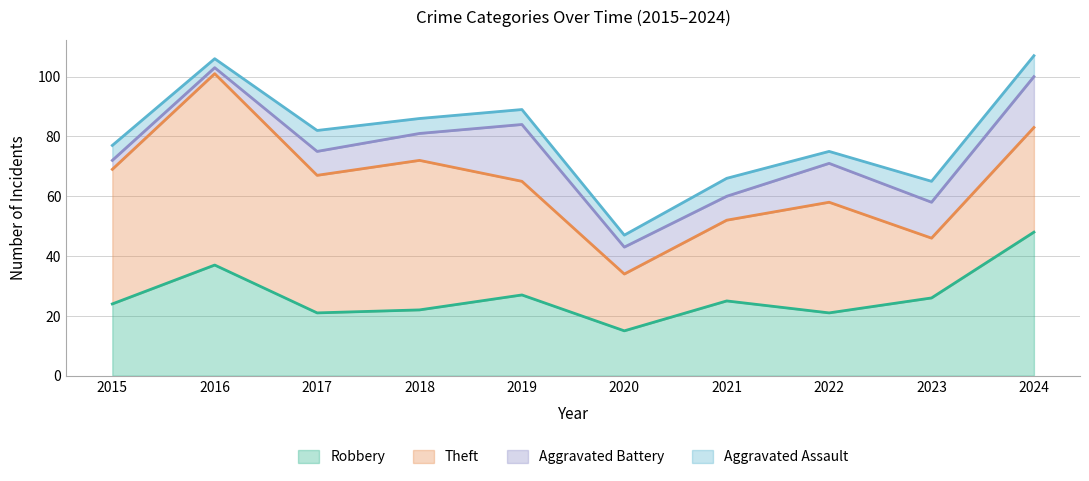

Rank the series at 2019 from lowest to highest value.

Aggravated Assault, Aggravated Battery, Robbery, Theft